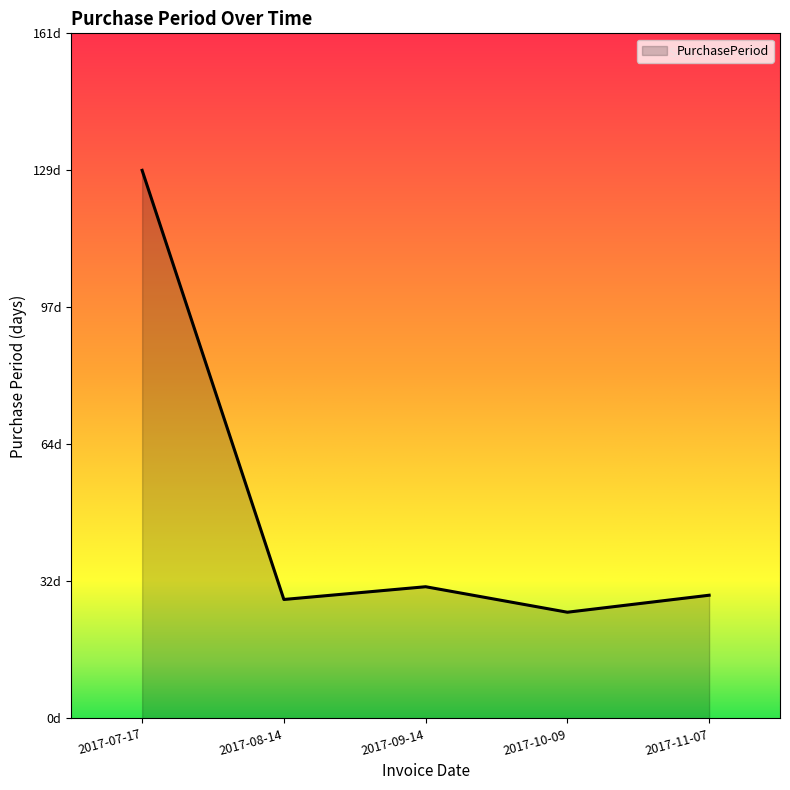

Does the chart display data point markers on the line(s)?

No